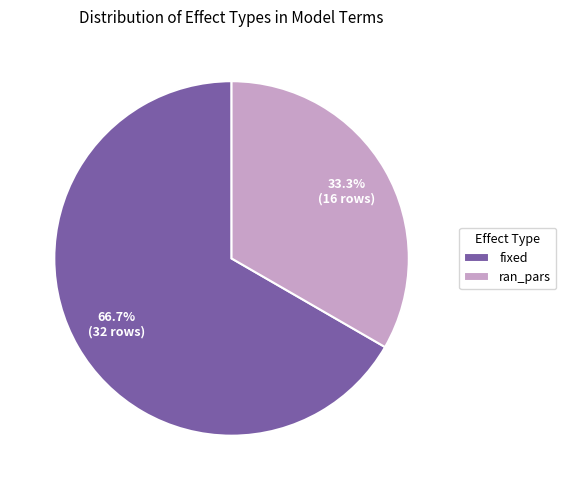

To the nearest percent, what is the average slice percentage?

50%